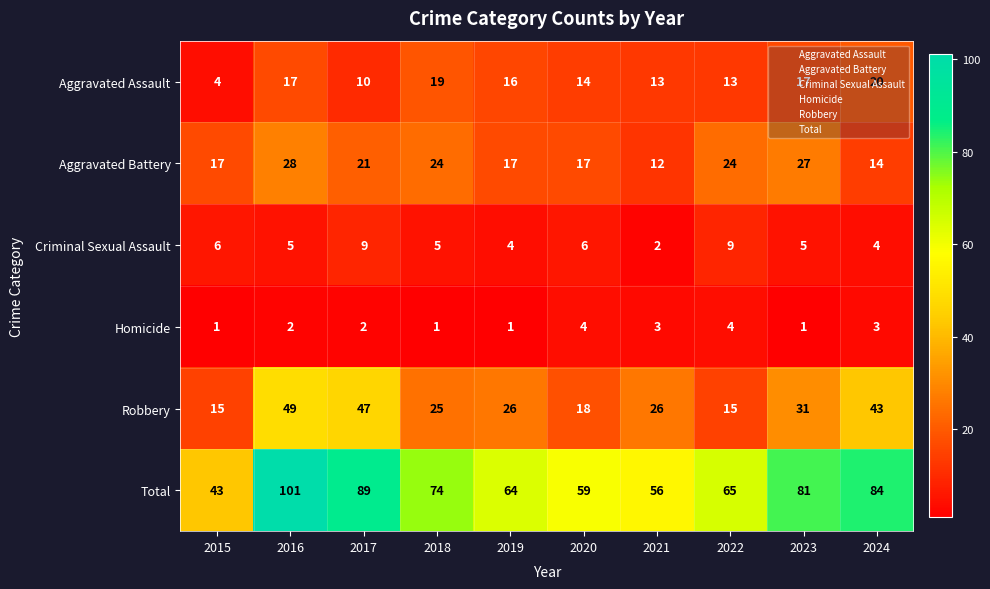

Which series has the largest total across all categories?

Total